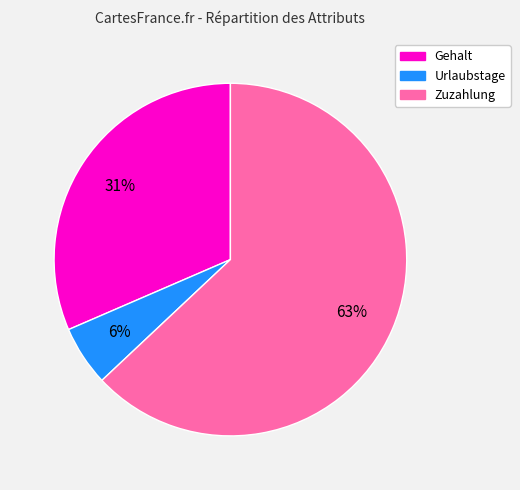

To the nearest percent, what is the combined percentage of Urlaubstage and Gehalt?

37%